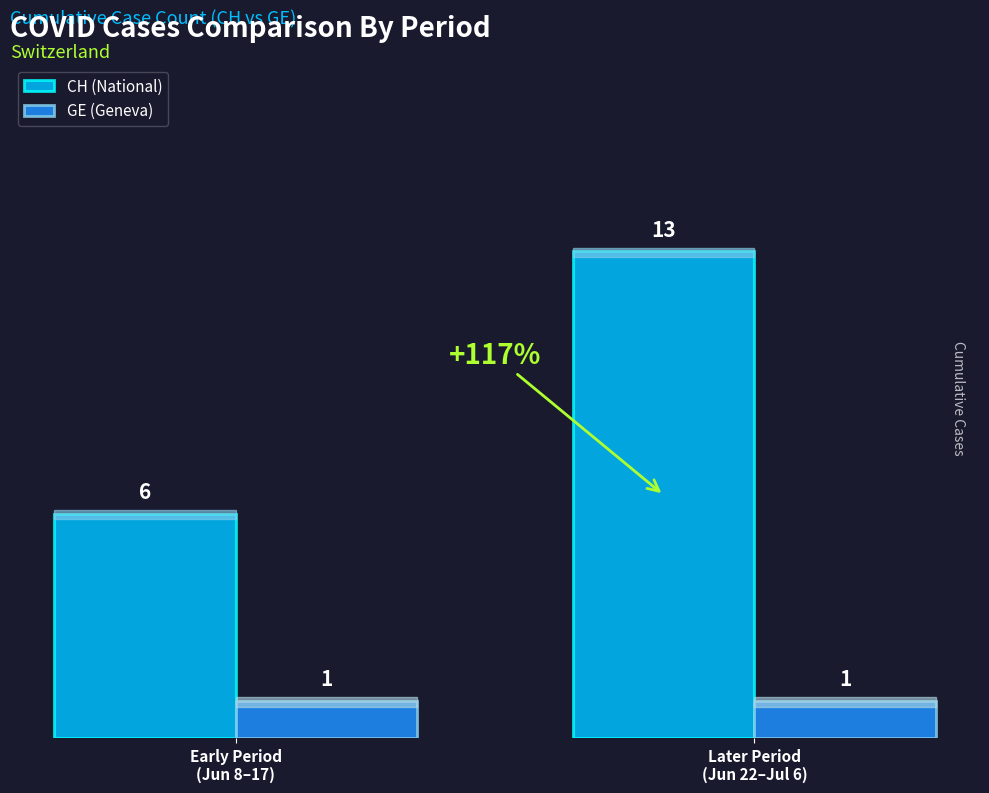

At which category is the sum across all series the highest?

Later Period
(Jun 22–Jul 6)